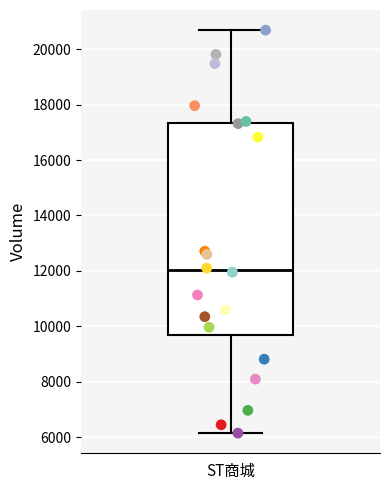

Where does the lower whisker of the box for ST商城 end on the y-axis? The values are not printed on the chart, so give them approximately, as read against the axis.

6200